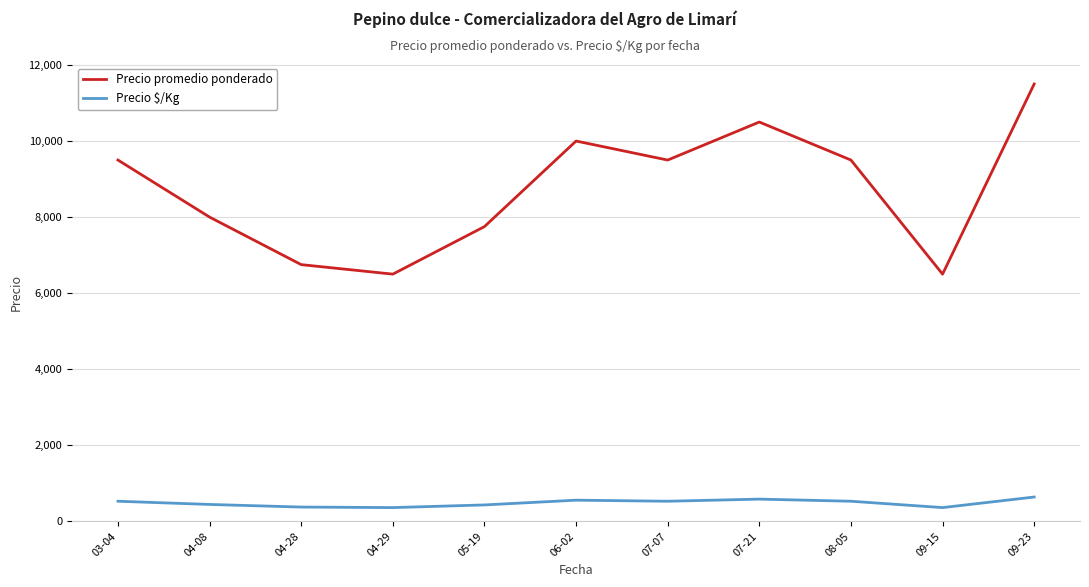

How many lines are shown in the chart?

2